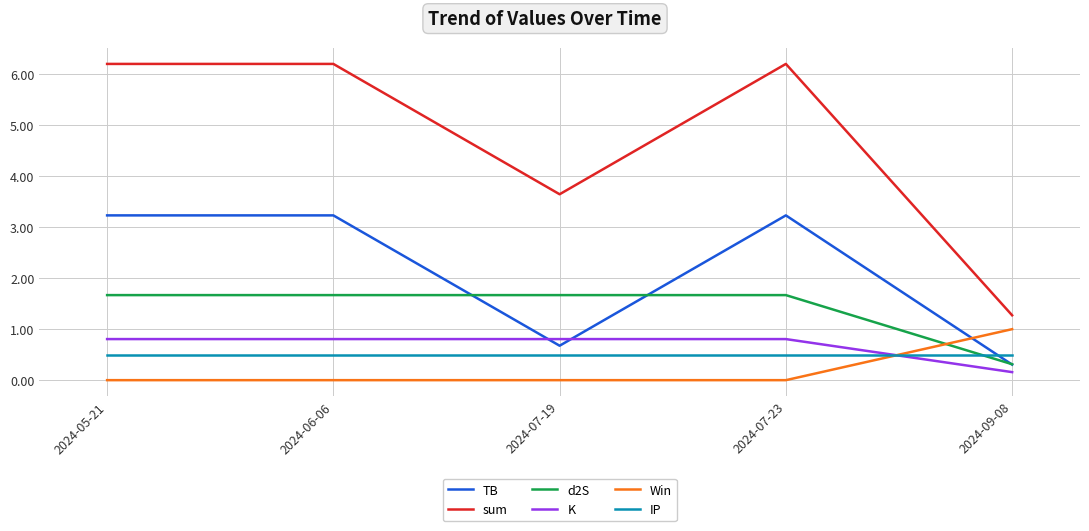

What are all the series names shown in the legend?

TB, sum, d2S, K, Win, IP